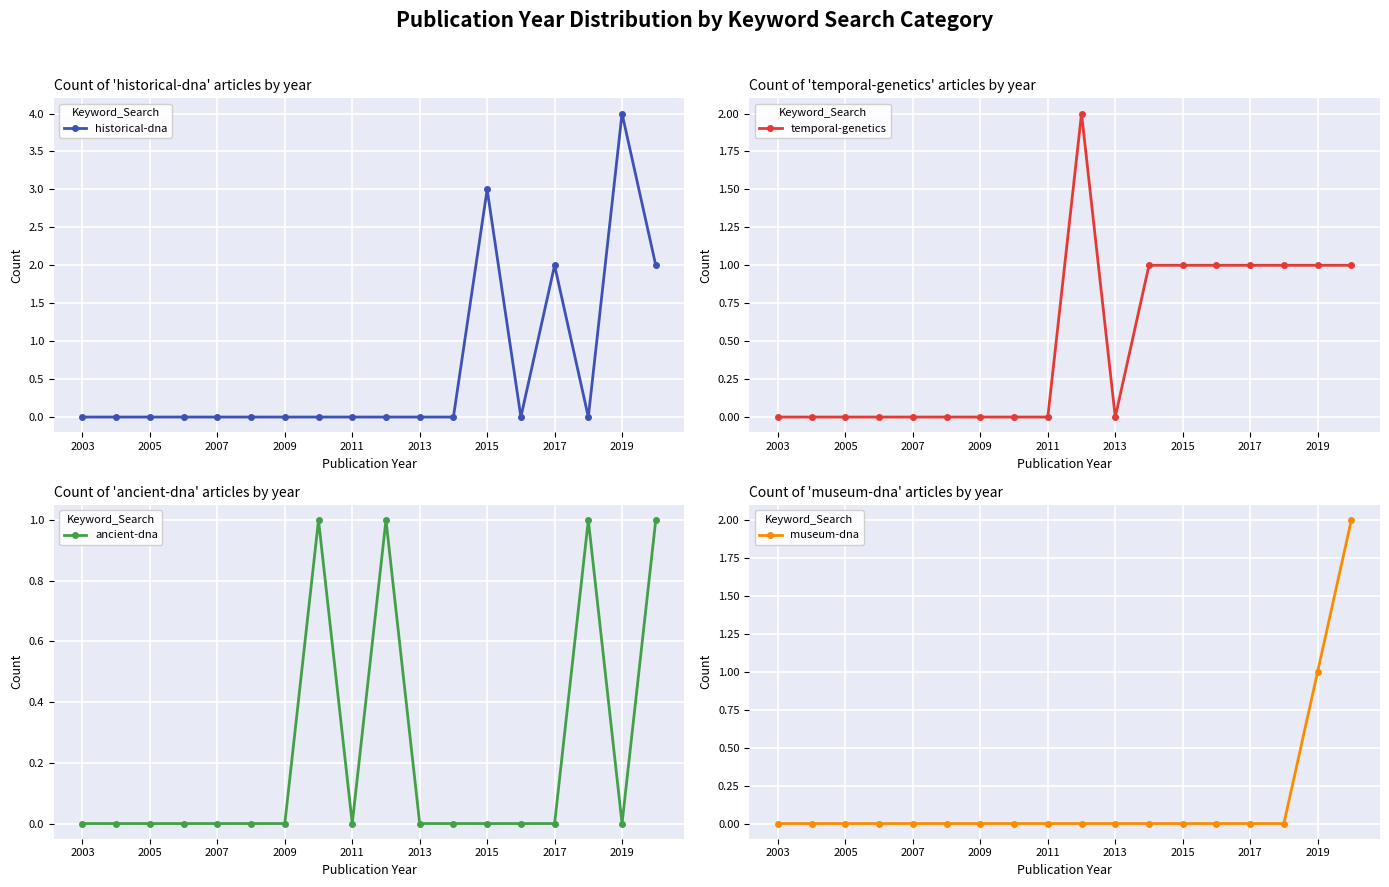

Reading right to left, what are all the values shown in this chart?

historical-dna: 2	4	0	2	0	3	0	0	0	0	0	0	0	0	0	0	0	0
temporal-genetics: 1	1	1	1	1	1	1	0	2	0	0	0	0	0	0	0	0	0
ancient-dna: 1	0	1	0	0	0	0	0	1	0	1	0	0	0	0	0	0	0
museum-dna: 2	1	0	0	0	0	0	0	0	0	0	0	0	0	0	0	0	0